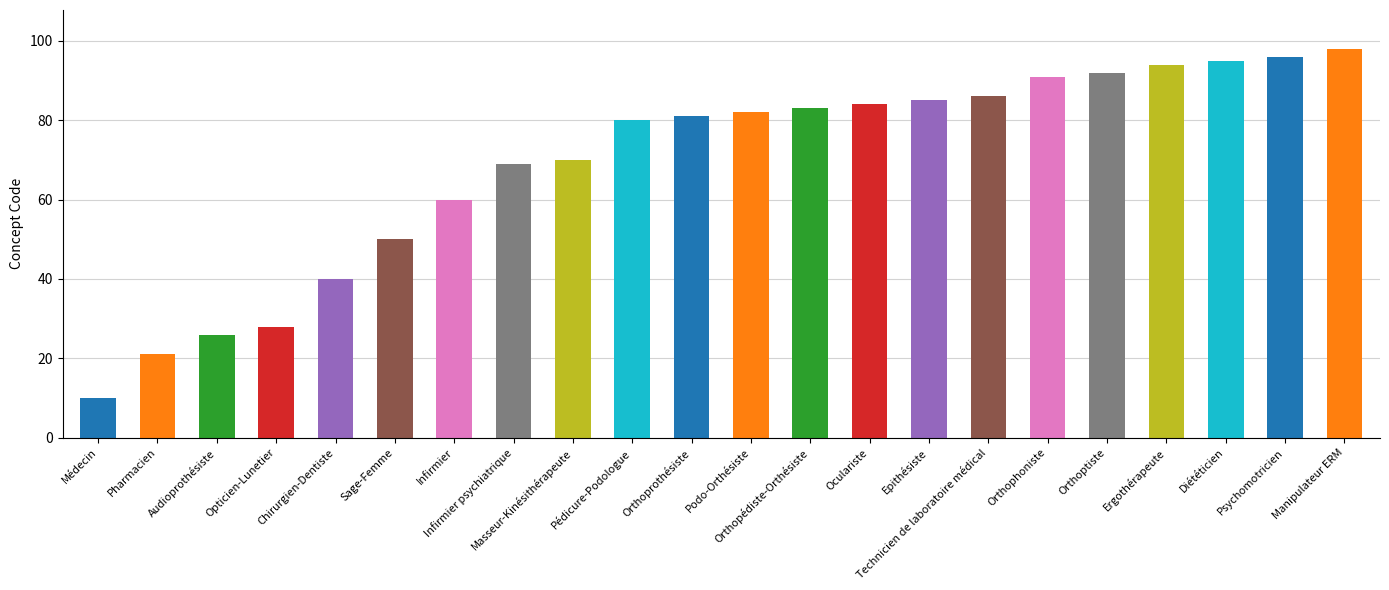

What is the difference between the maximum and minimum values?

88